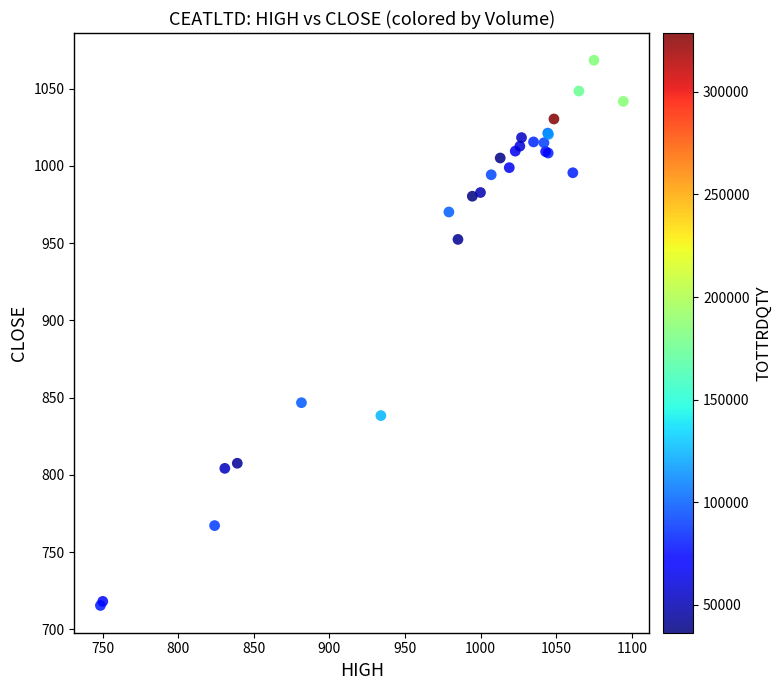

What Y value in the scatter plot is closest to 891?

846.7